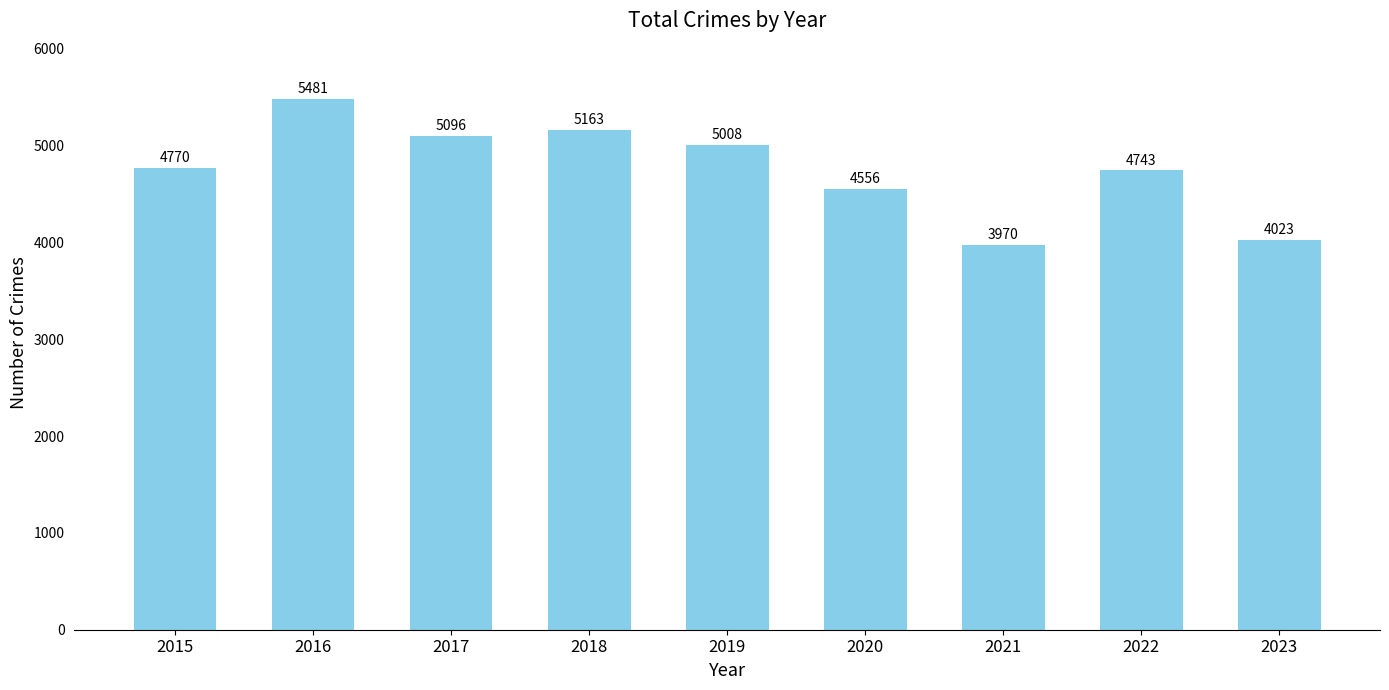

What is the approximate value at 2020, to the nearest 100?

4600